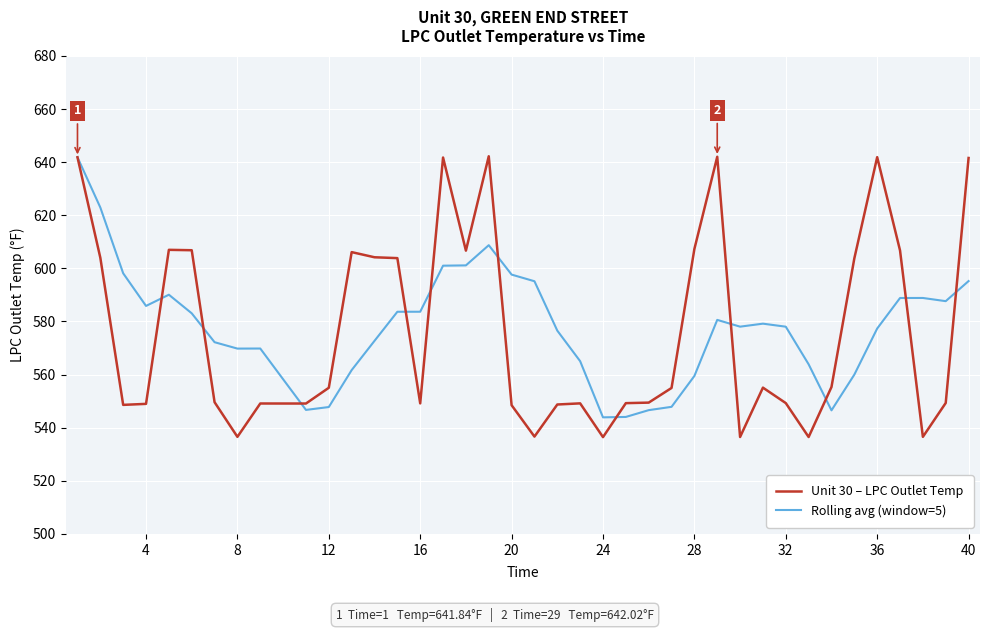

Which series has the largest range (max minus min)?

Unit 30 – LPC Outlet Temp